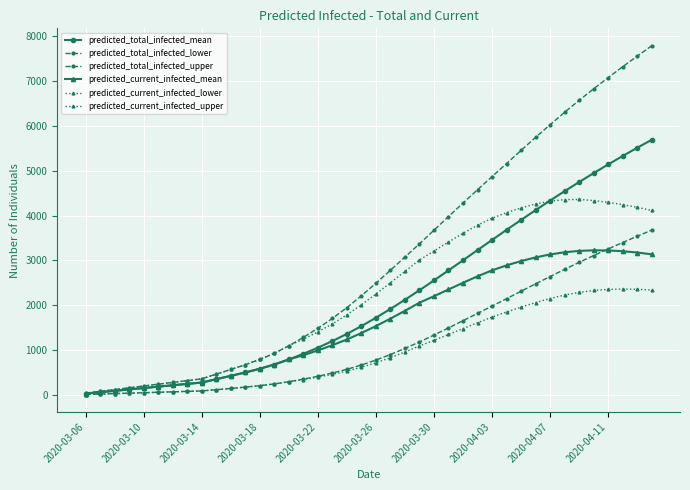

True or false: predicted_total_infected_lower and predicted_current_infected_lower cross at least once.

False